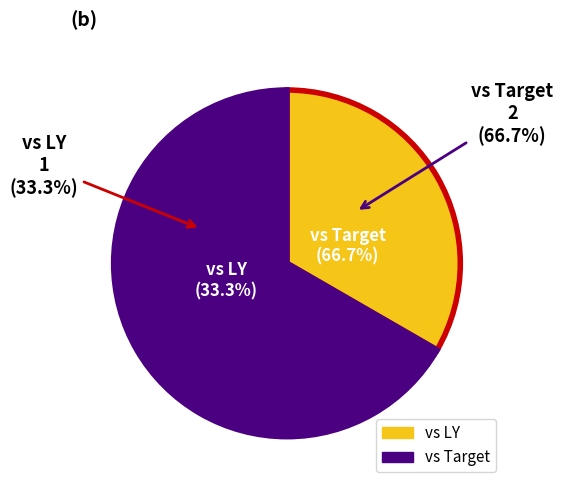

Which category has the biggest portion of the pie?

vs Target